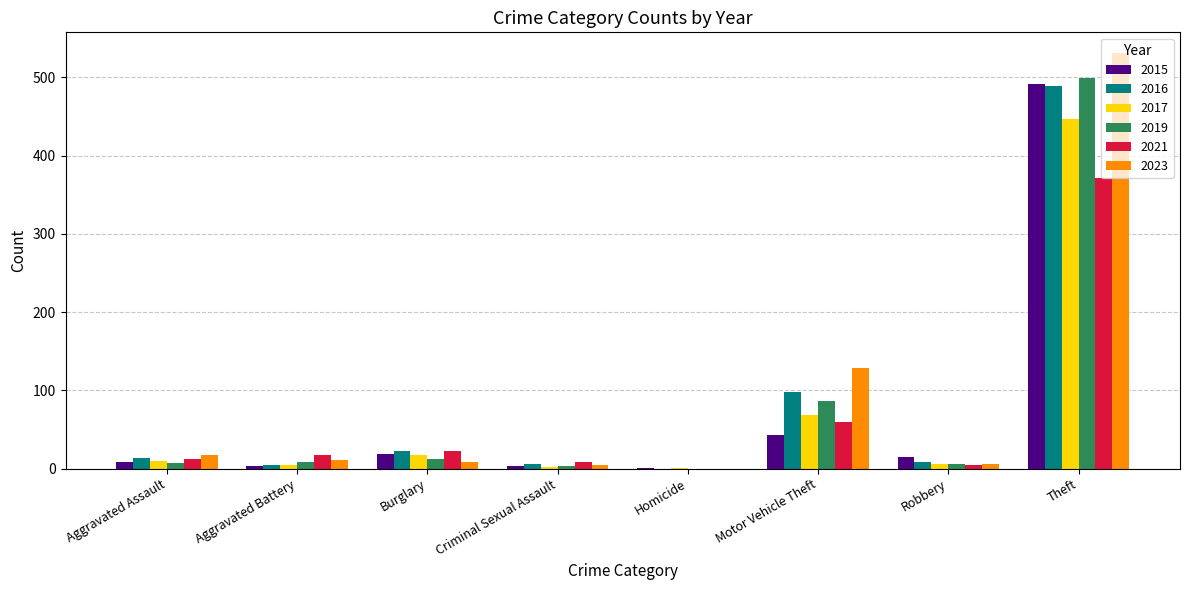

Which series has the largest total across all categories?

2023